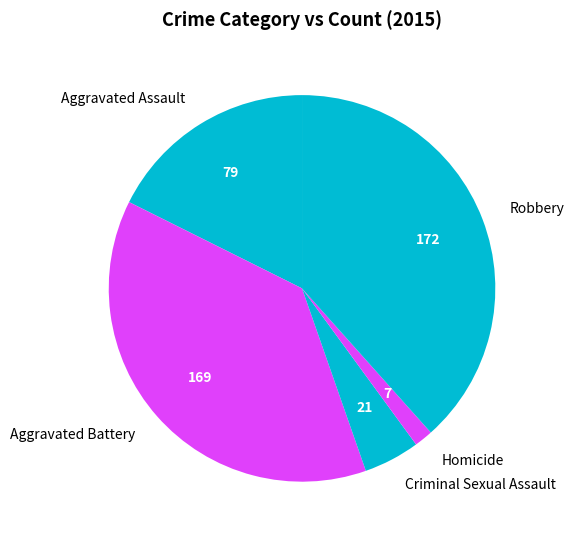

Count the number of slices in the pie.

5